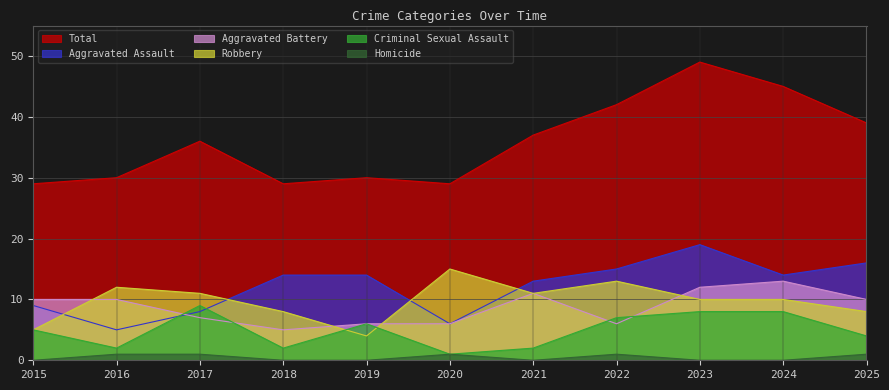

What is the average value of the Robbery series?

10